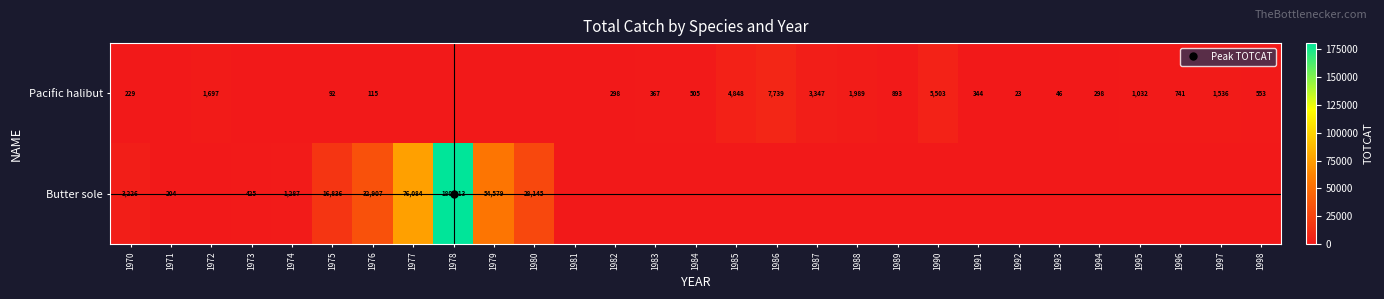

The Butter sole series shows 0 at 1981. True or false?

True